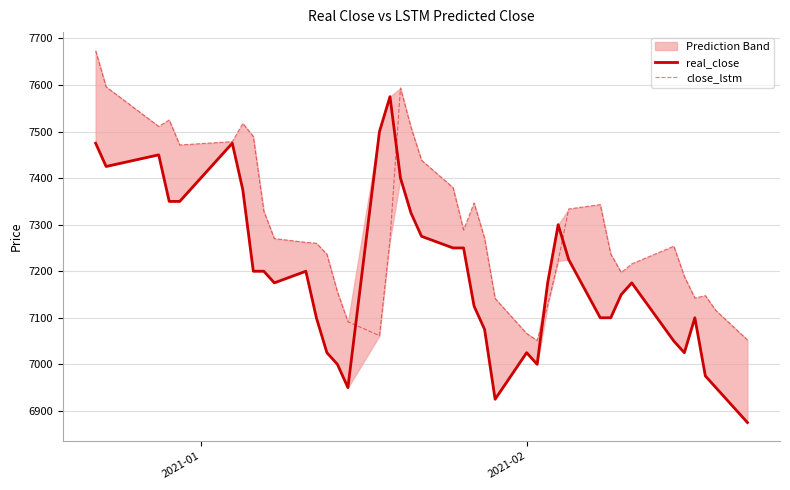

How many interior local valleys does the close_lstm series have?

7